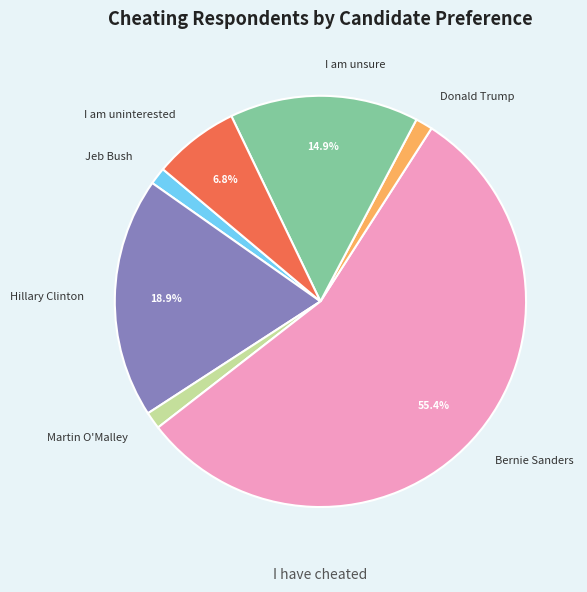

How many slices are in this pie chart?

7